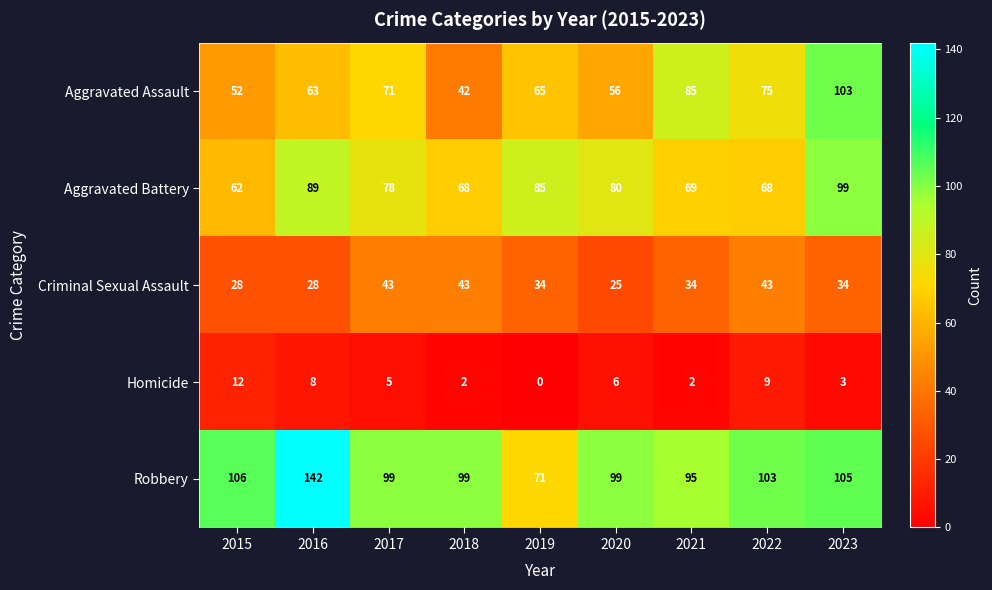

What is the sum of all Aggravated Battery values?

698